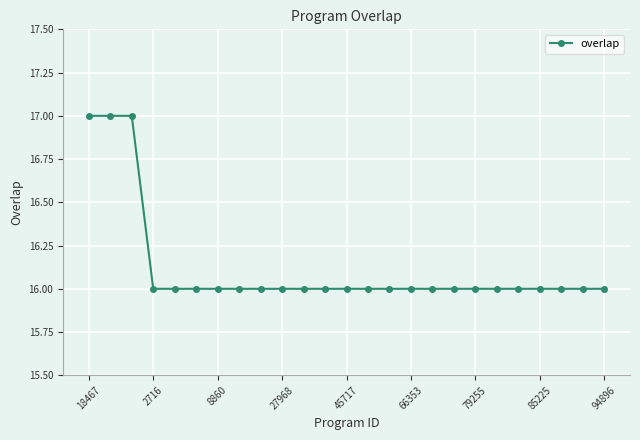

What is the minimum value shown in the chart?

16